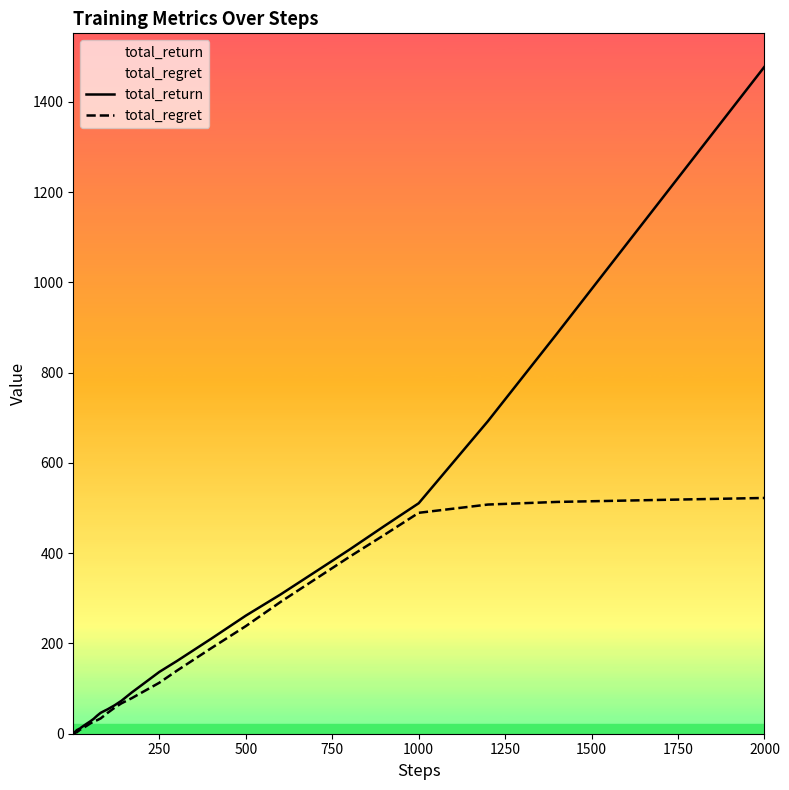

Which label corresponds to the largest value in the chart?

2000